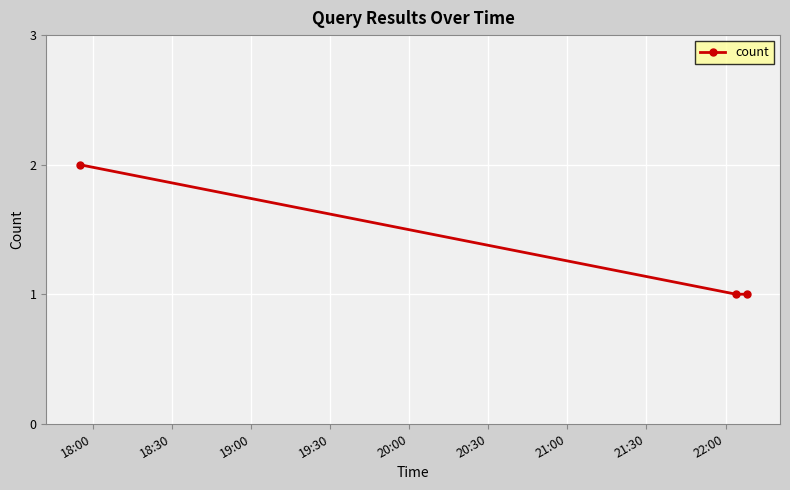

Reading left to right, extract all data points from this chart.

2	1	1